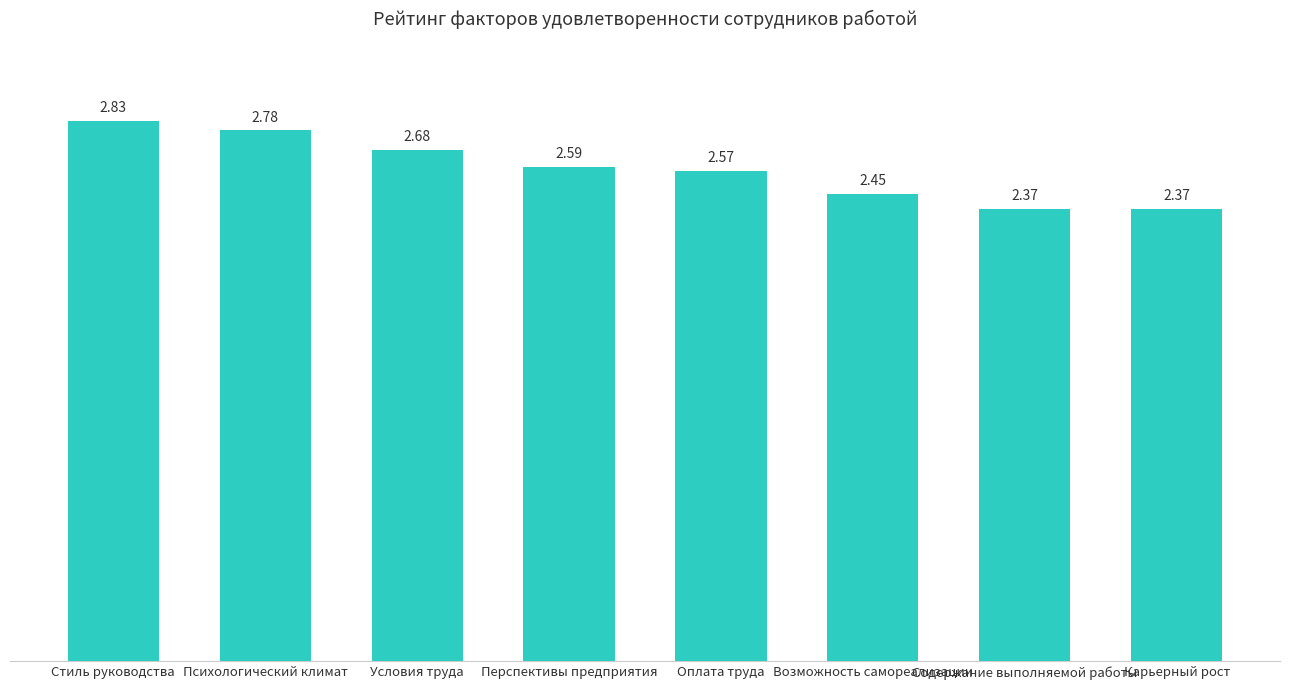

What is the label of the 3rd bar from the right?

Возможность самореализации